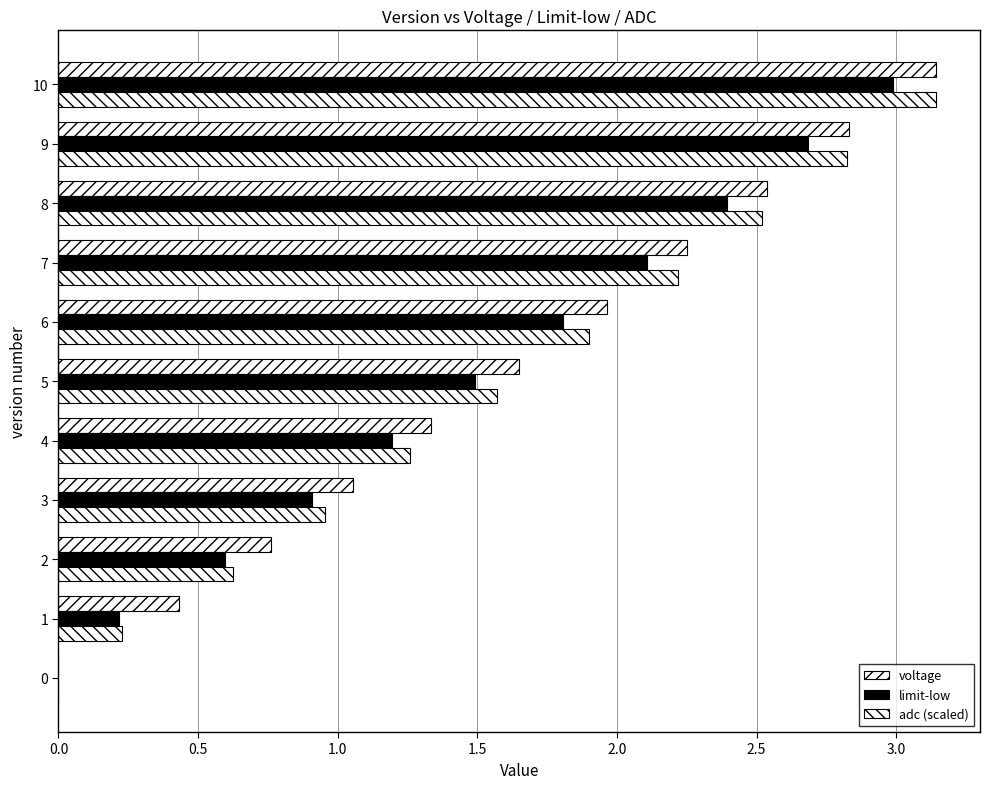

How many data points in voltage are above 1?

8